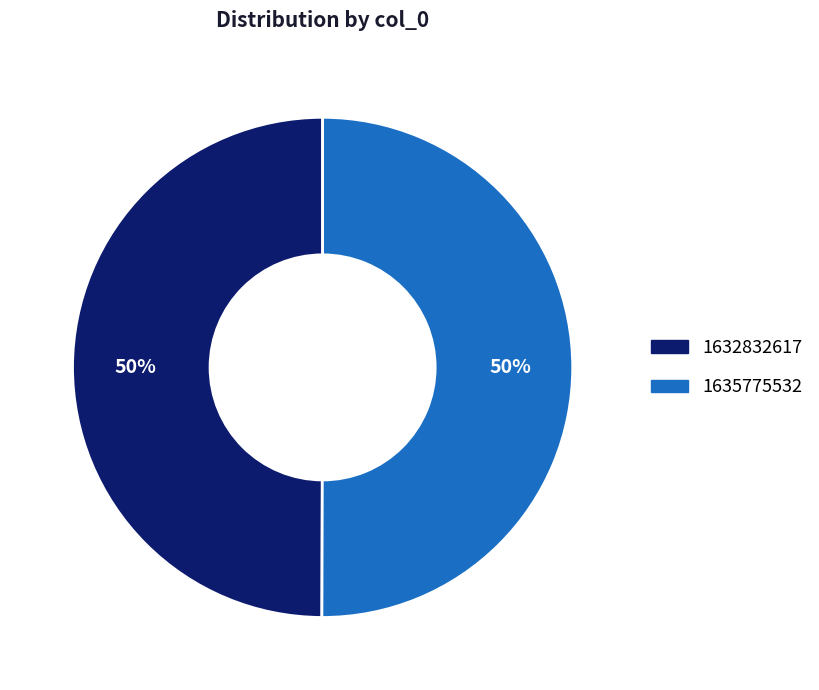

Is it true that 1635775532 is 36% of the pie?

False